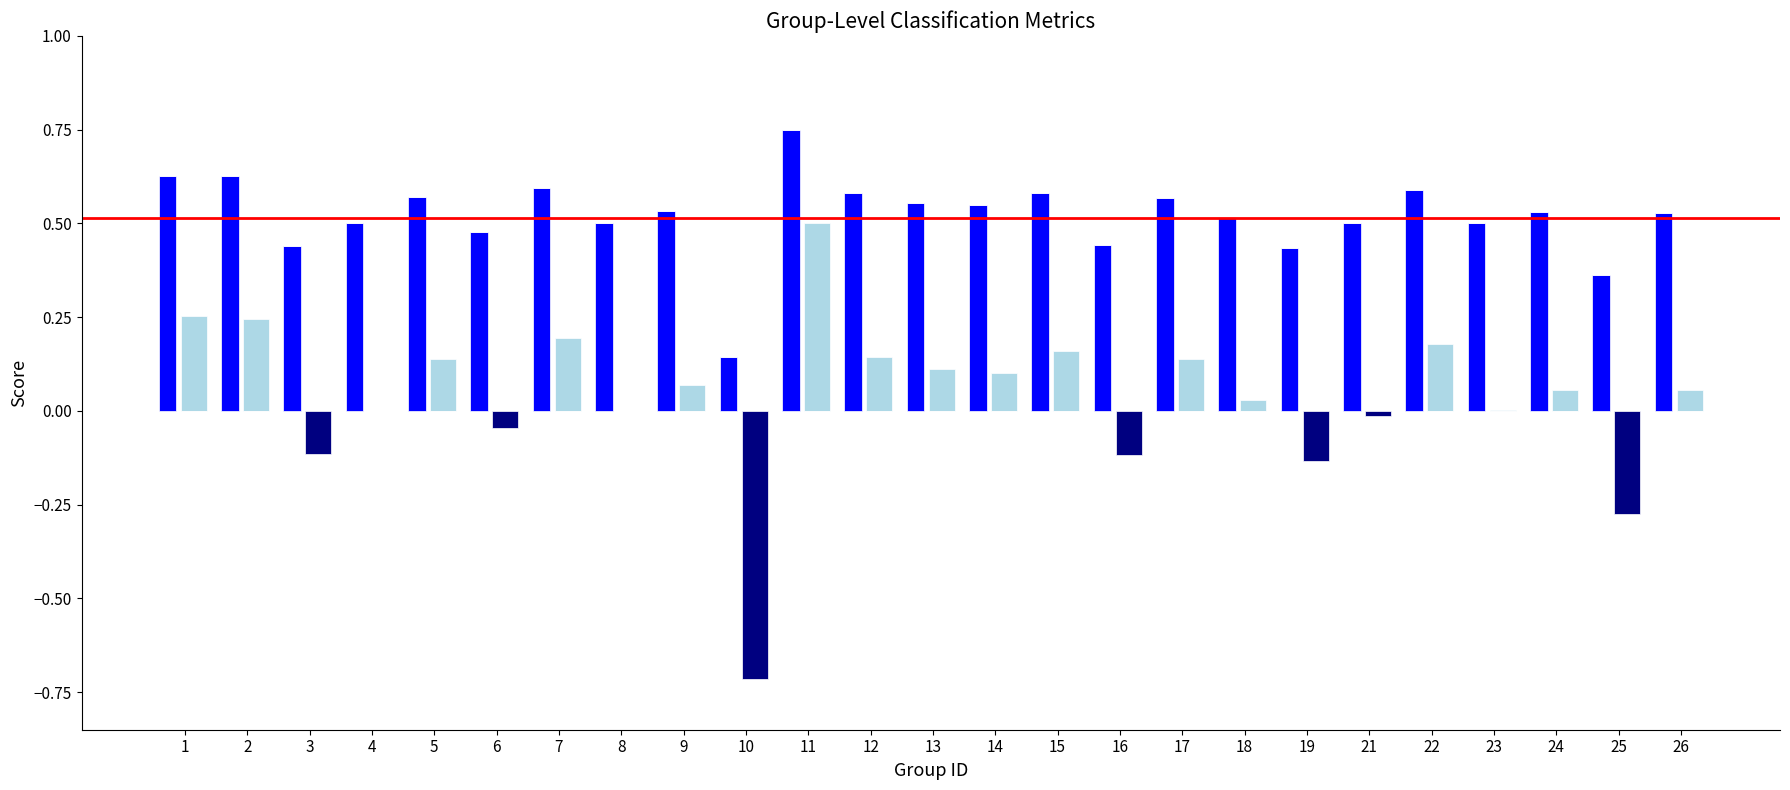

How many values in Kappa (positive) are above zero?

16